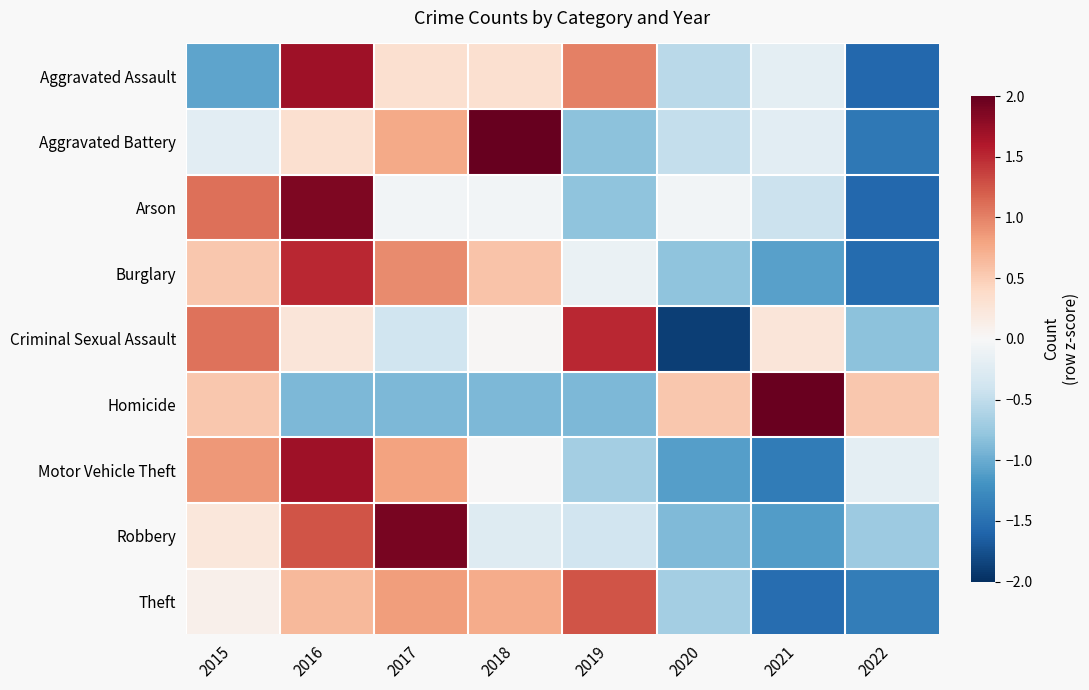

How many distinct data groups are displayed?

9